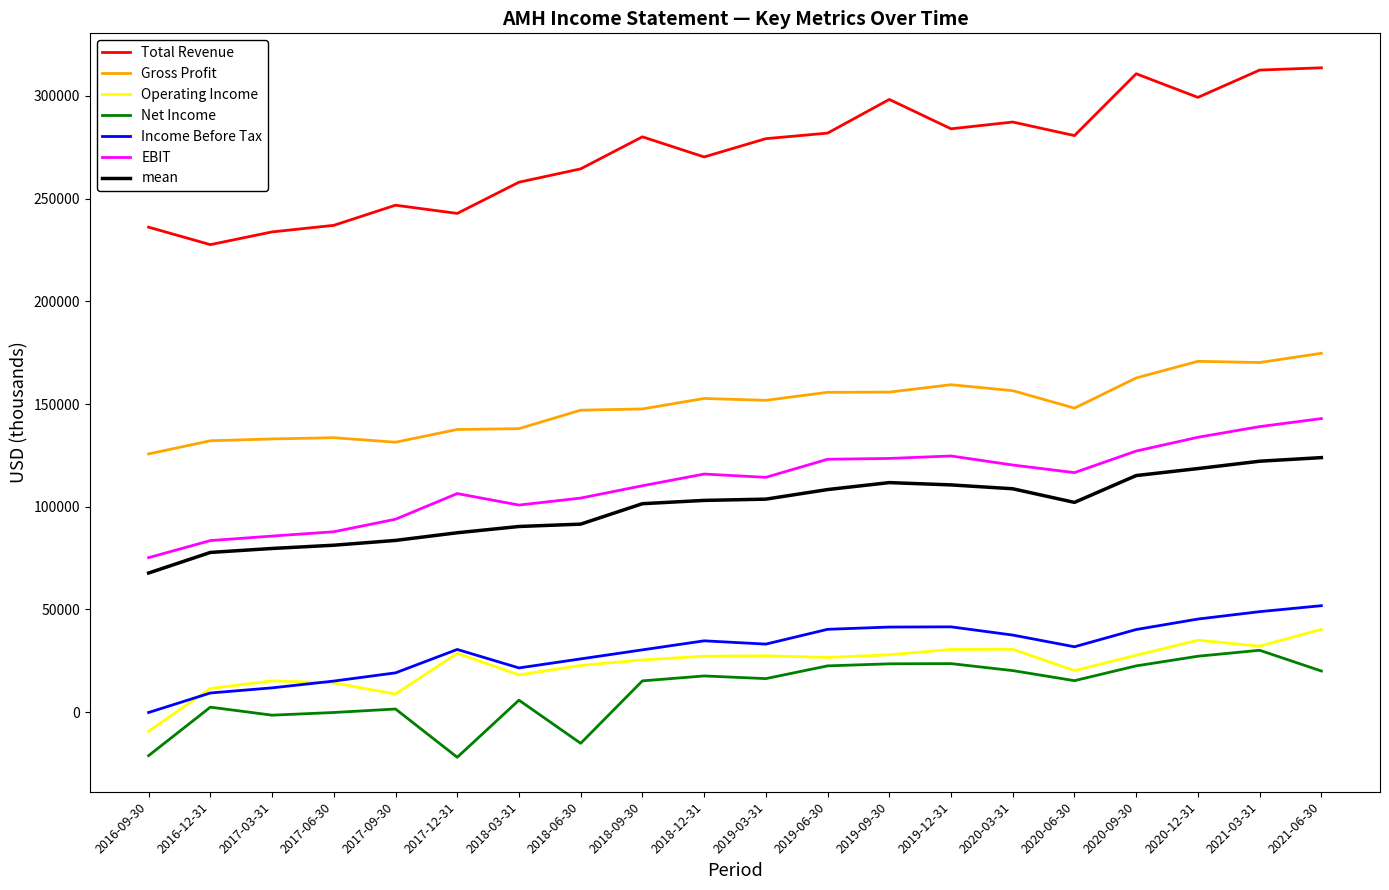

True or false: Total Revenue and Operating Income intersect in this chart.

False